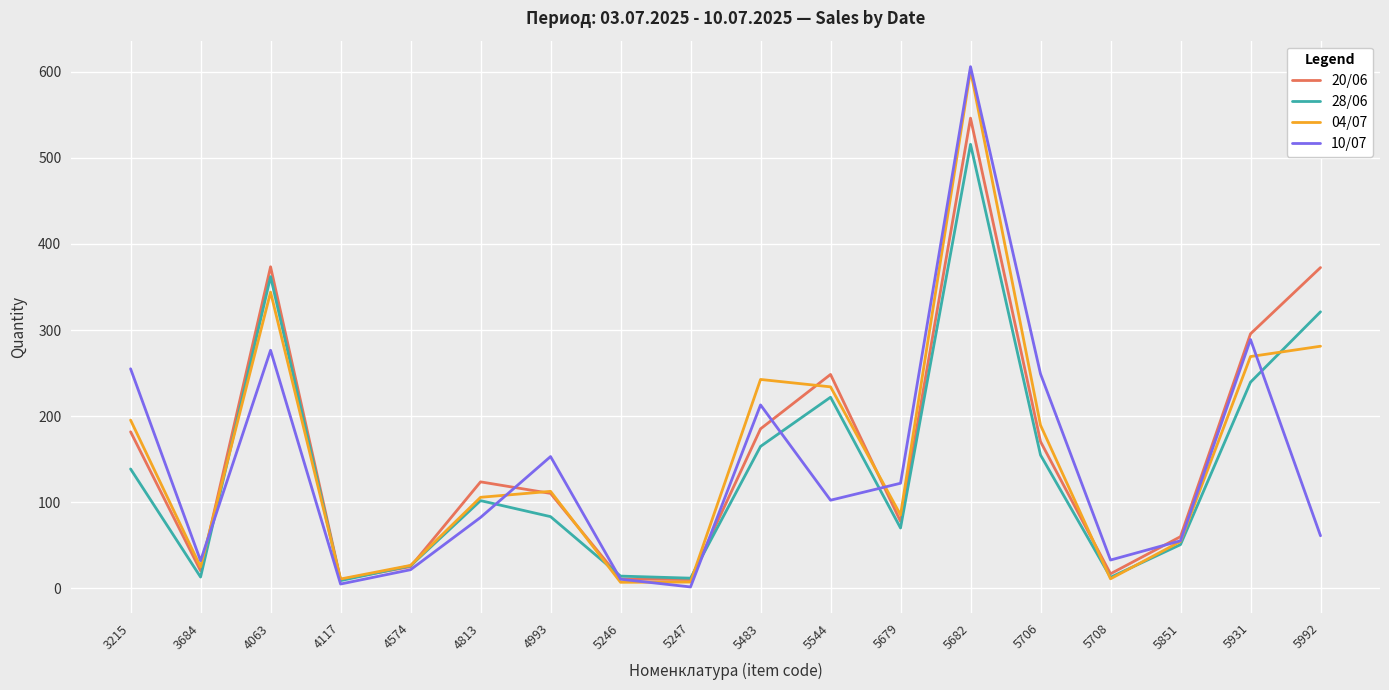

The 04/07 series shows 112.6 at 4993. True or false?

True